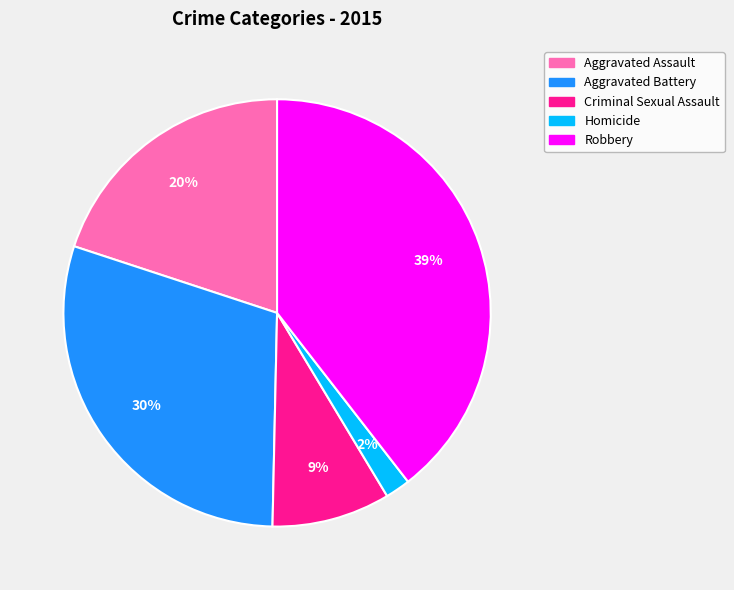

Which has a higher value, Aggravated Assault or Aggravated Battery?

Aggravated Battery